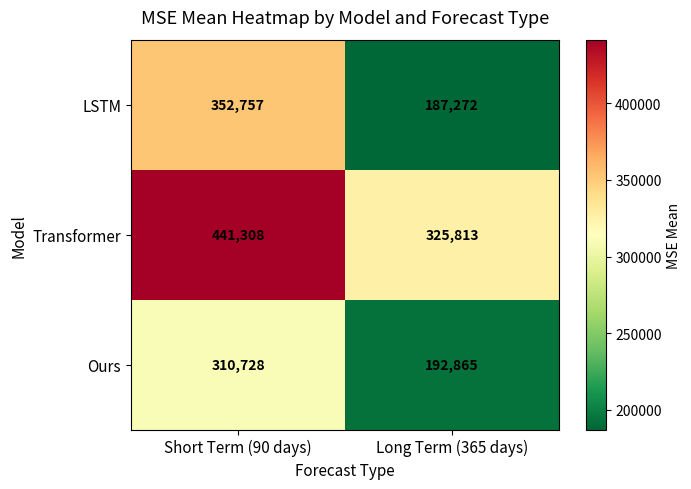

Which label corresponds to the largest value in the chart?

Short Term (90 days)